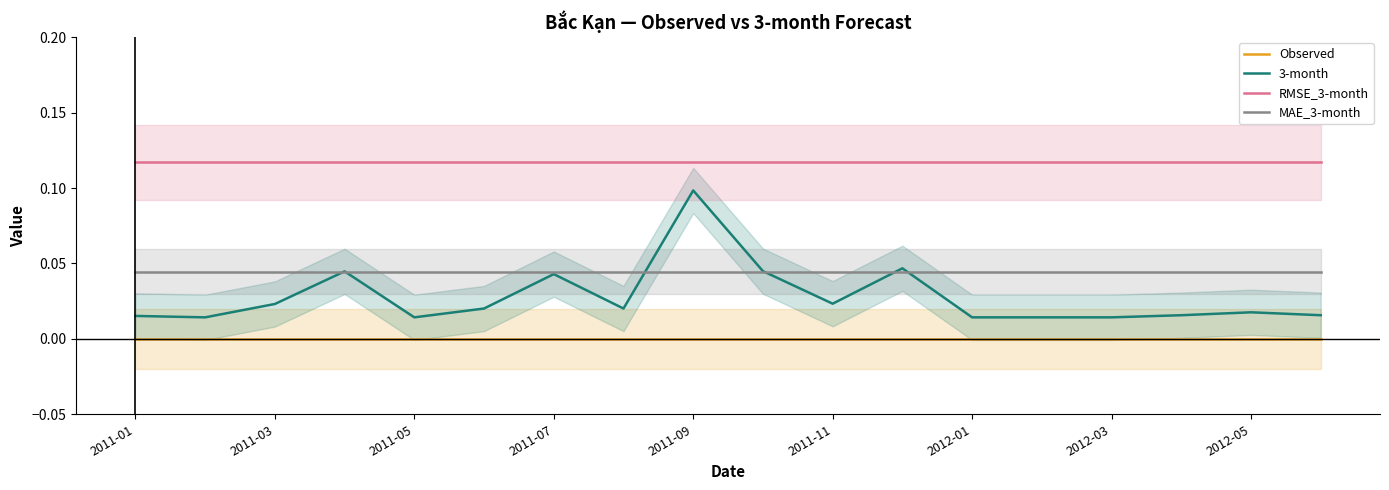

What are all the series names shown in the legend?

Observed, 3-month, RMSE_3-month, MAE_3-month